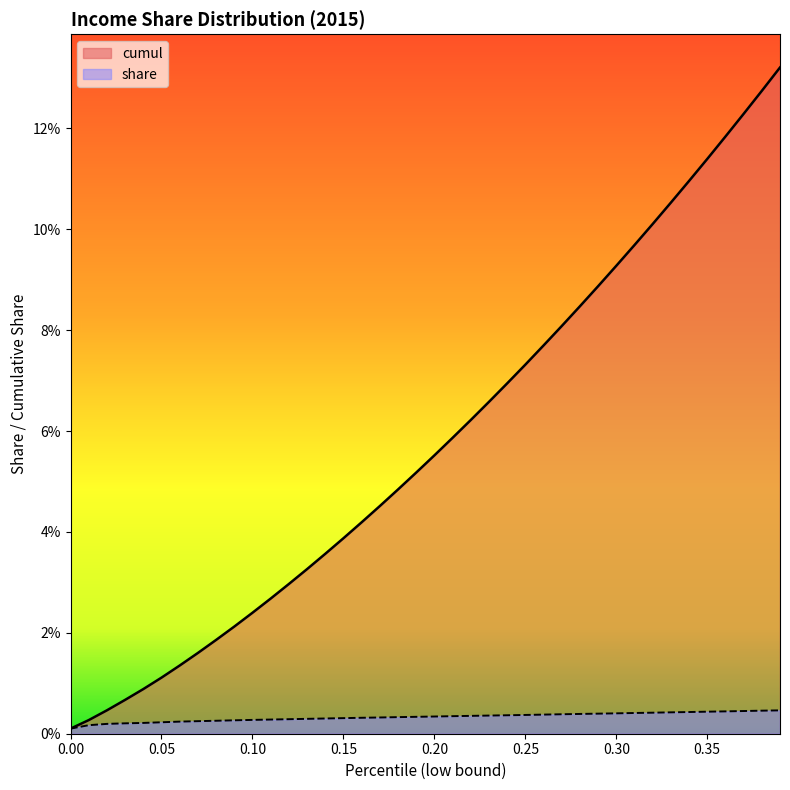

Is the value of cumul at 28 greater than the value of share at 30?

Yes